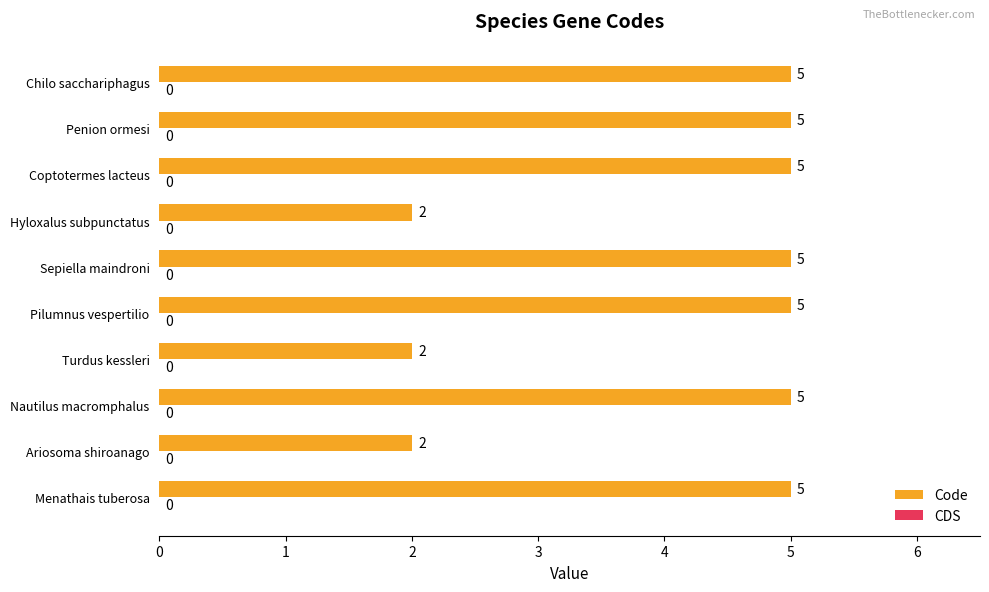

Is it true that the value at Menathais tuberosa is 9?

False